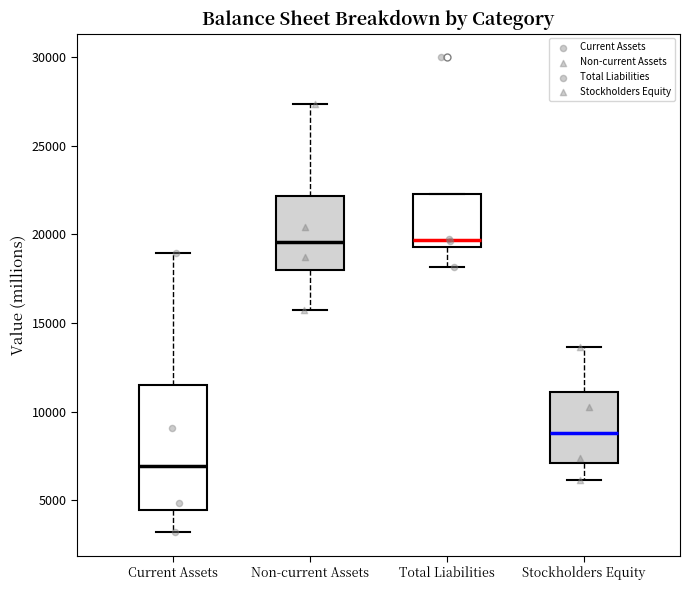

Reading left to right, transcribe this box plot: for each box, give where its median line is, the range the box spans, and where its two whiskers end, as read against the y-axis. The values are not printed on the chart, so give them approximately, as read against the axis.

Current Assets: median 7000, box 4500 to 11500, whiskers 3000 to 19000
Non-current Assets: median 19500, box 18000 to 22000, whiskers 15500 to 27500
Total Liabilities: median 19500 (just above the box's lower edge), box 19500 to 22500, whiskers 18000 to 22500
Stockholders Equity: median 9000, box 7000 to 11000, whiskers 6000 to 13500